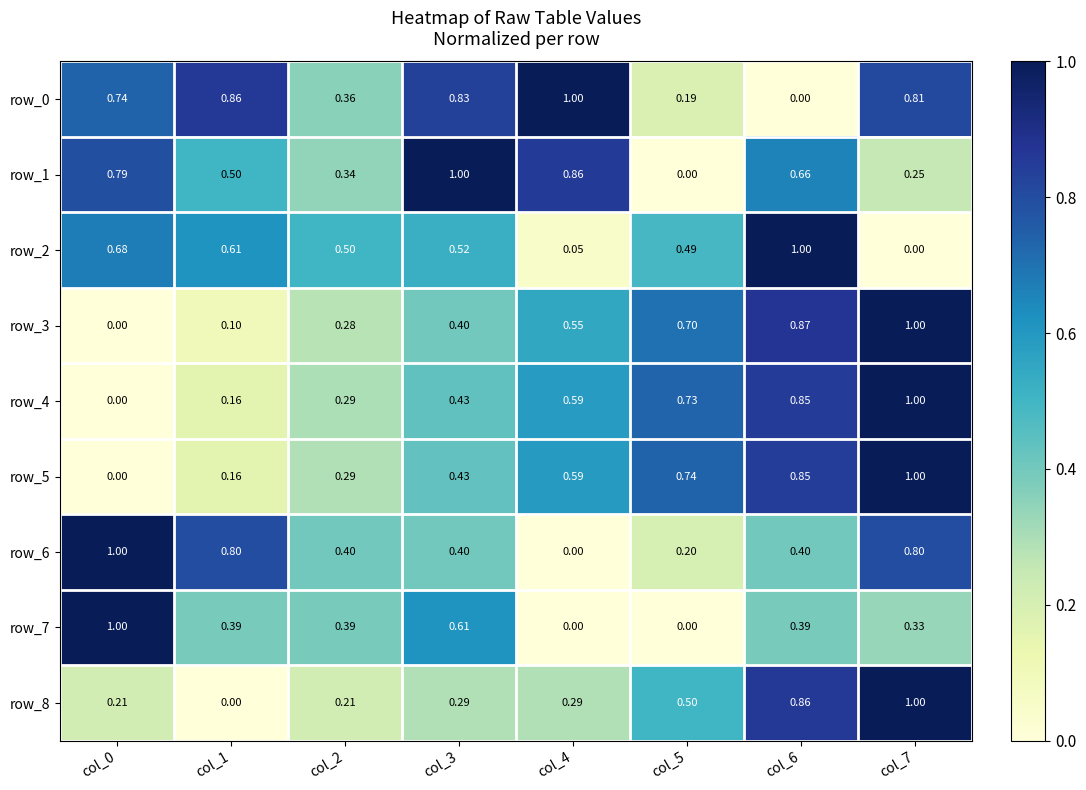

Between col_2 and col_6, which is larger?

col_2